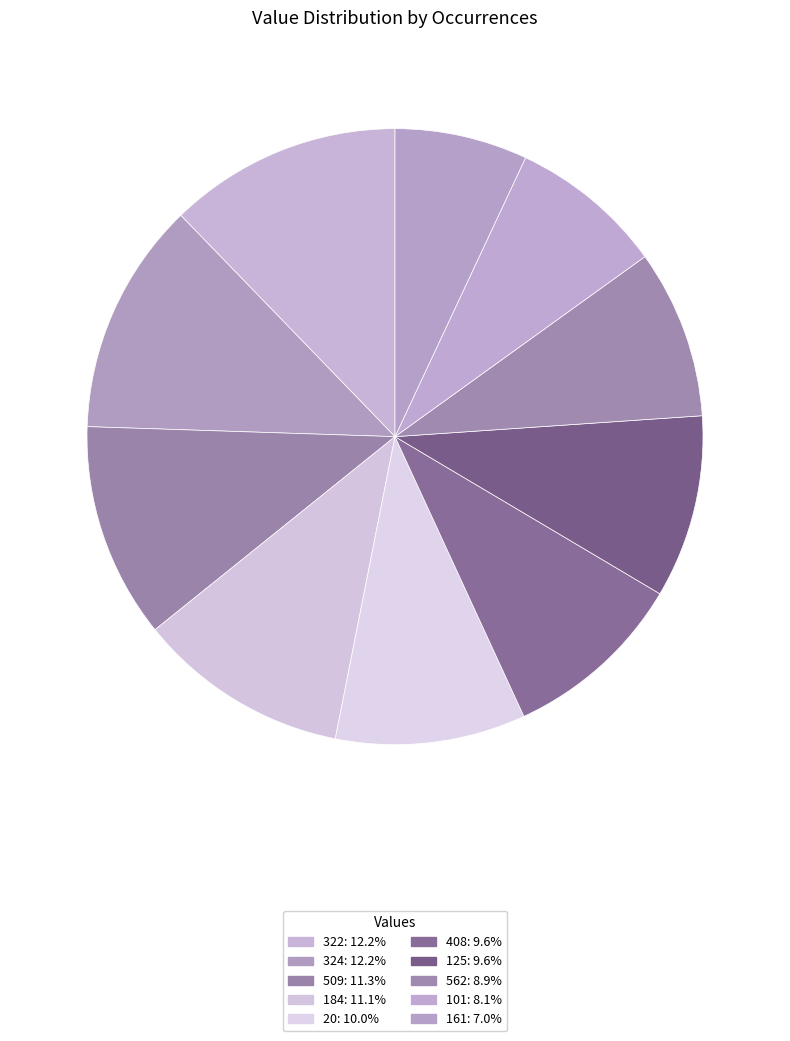

What is the largest slice in the pie chart?

322